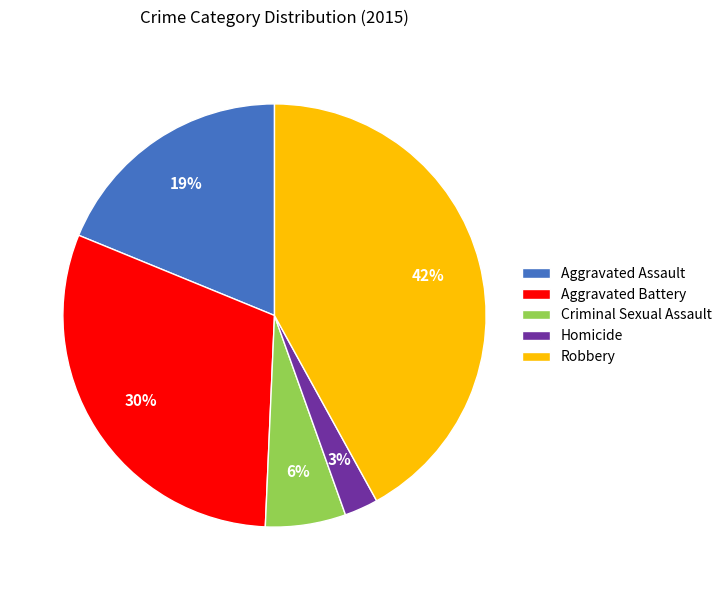

To the nearest percent, what is the combined percentage of Aggravated Assault and Criminal Sexual Assault?

25%